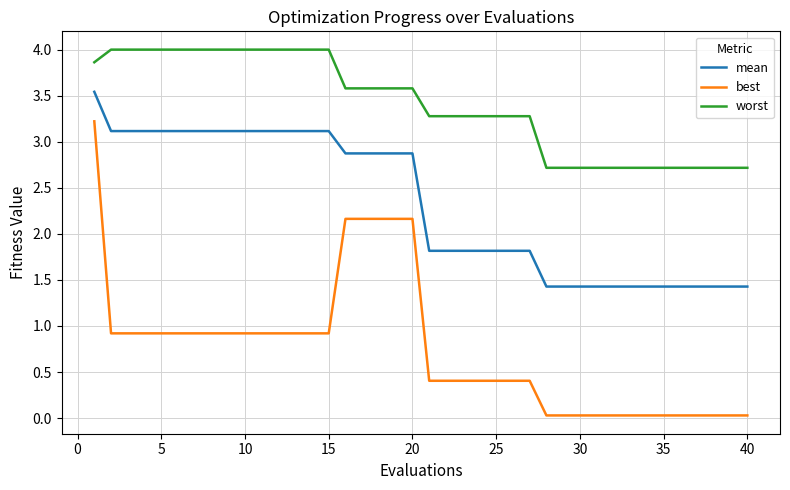

True or false: mean and worst intersect in this chart.

False